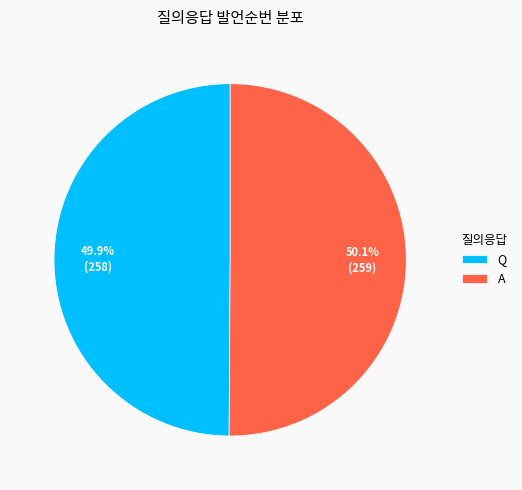

True or false: A accounts for 40% of the total.

False